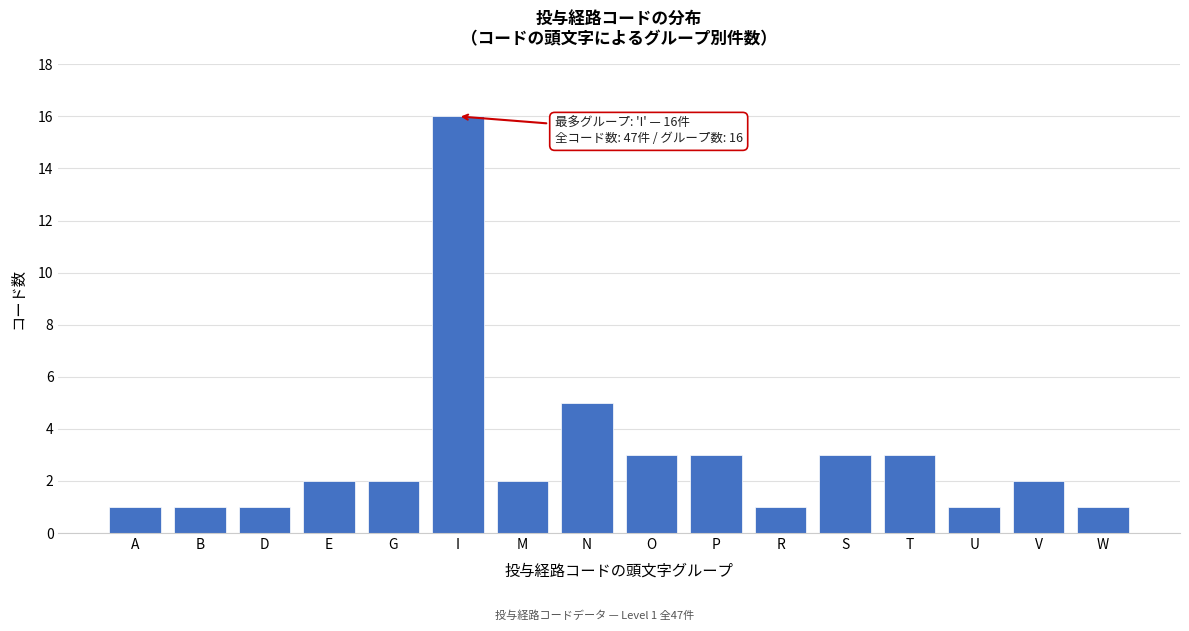

Reading left to right, what are all the values shown in this chart?

A=1	B=1	D=1	E=2	G=2	I=16	M=2	N=5	O=3	P=3	R=1	S=3	T=3	U=1	V=2	W=1